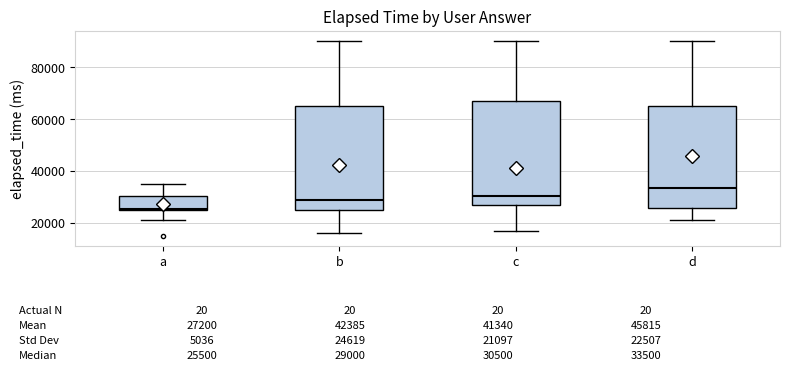

Which box's median line is the highest?

d